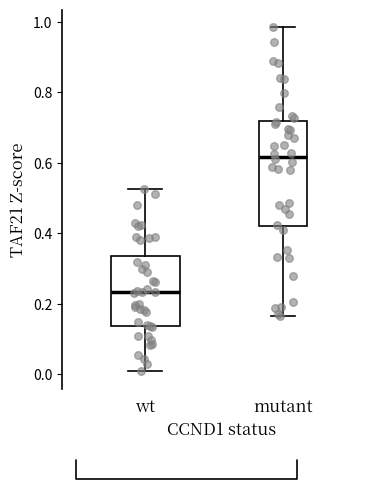

Which box is the tallest, from its lower edge to its upper edge?

mutant